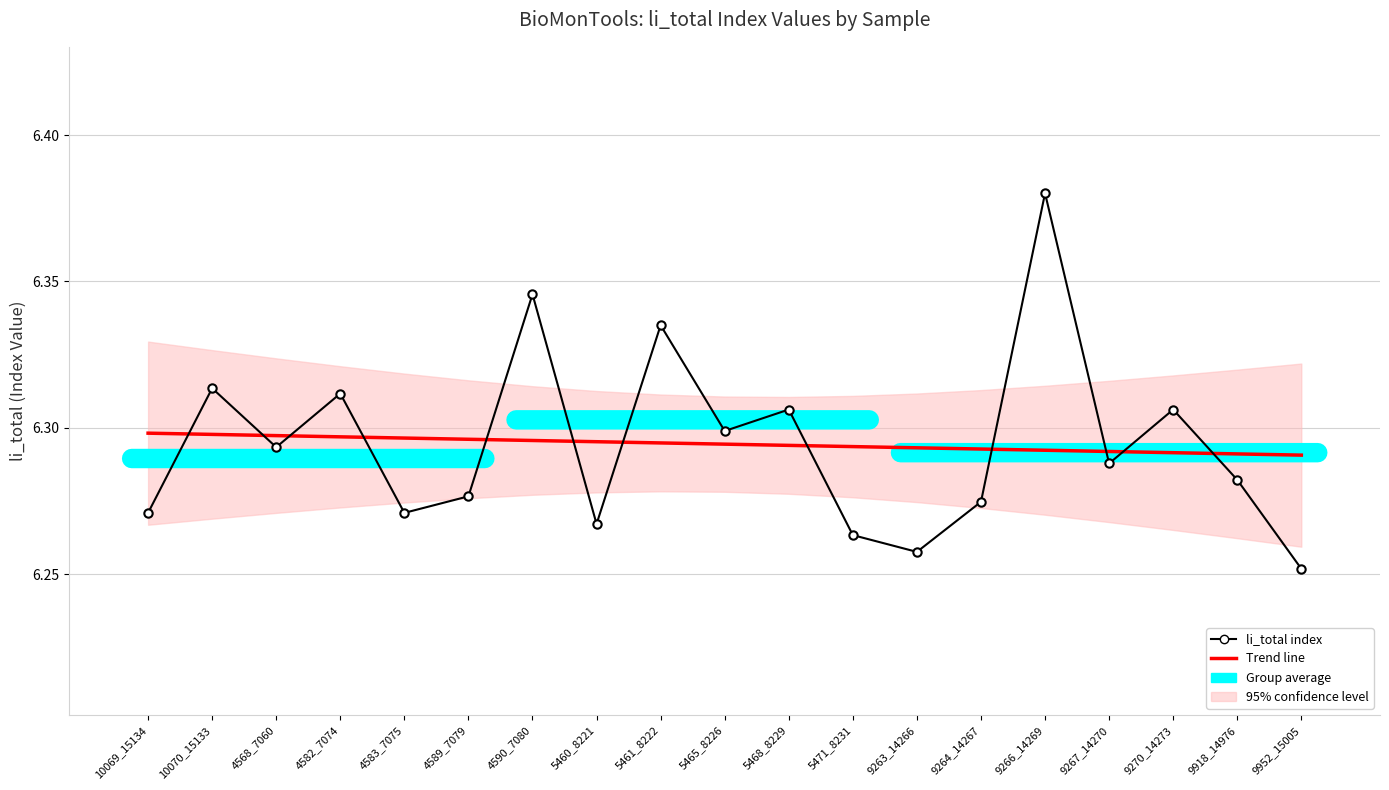

Which category has the highest value across all series?

9266_14269